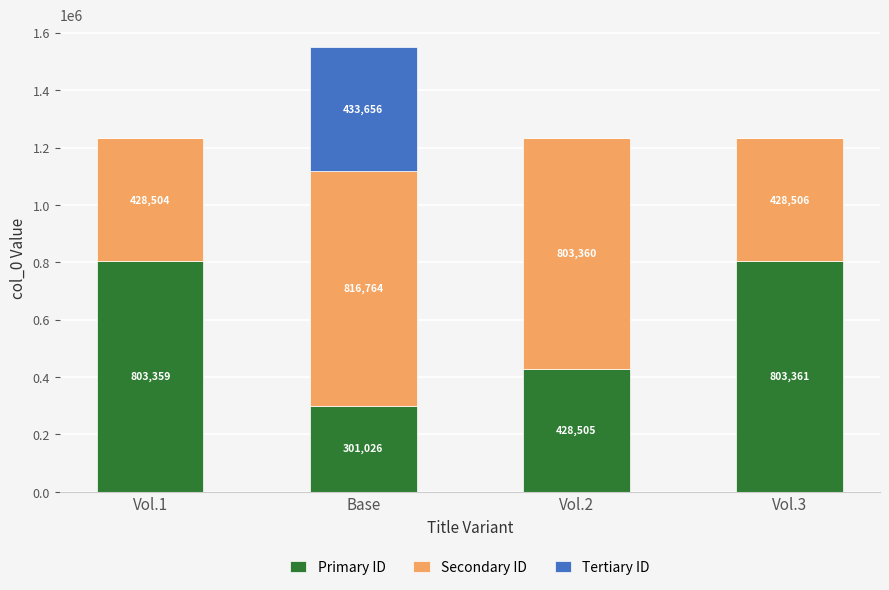

What is the sum of all Primary ID values?

2336251